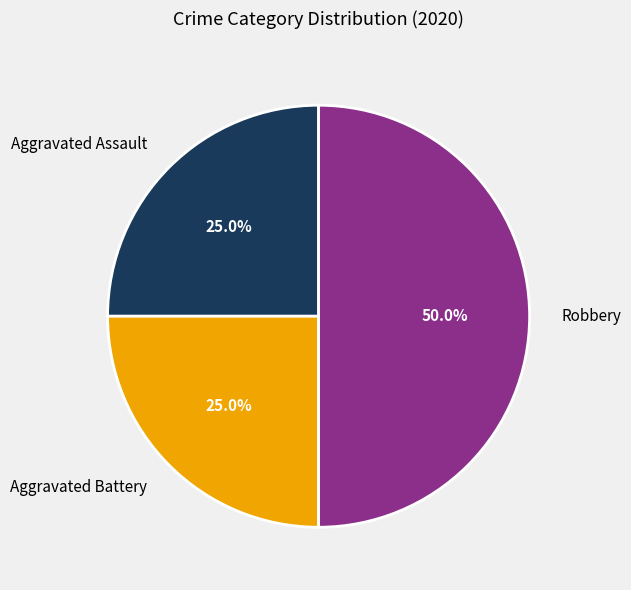

The Aggravated Battery slice represents 25% of the pie. True or false?

True